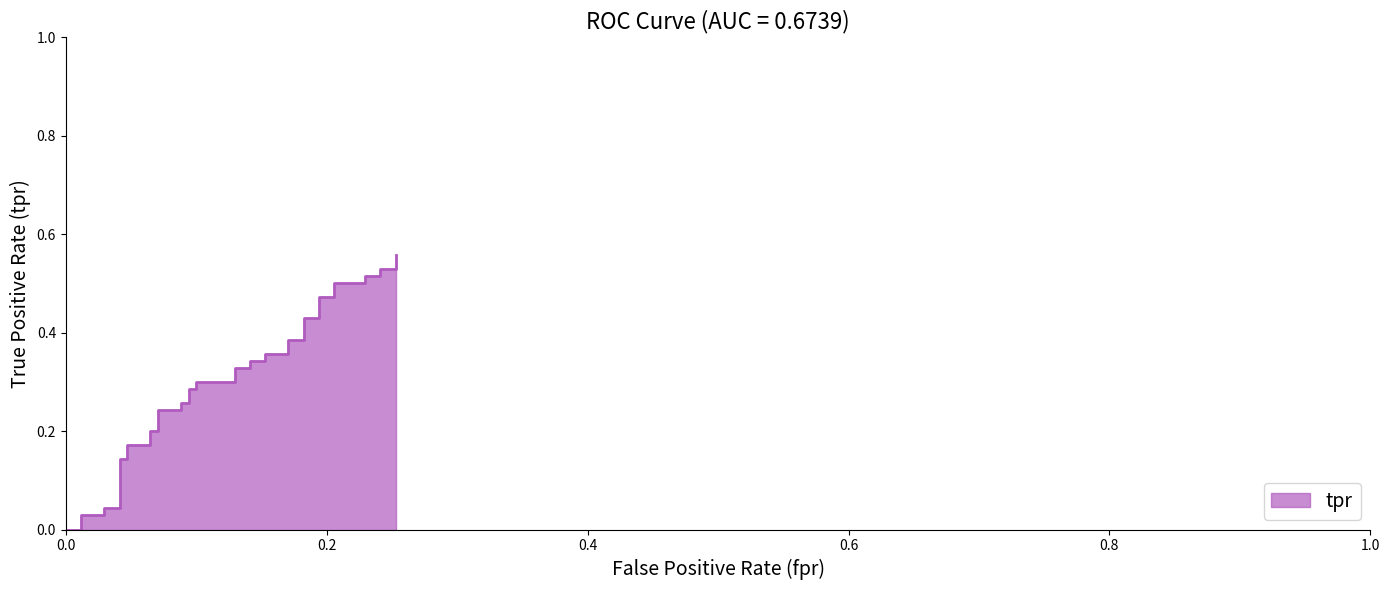

What is the maximum value shown in the chart?

0.6